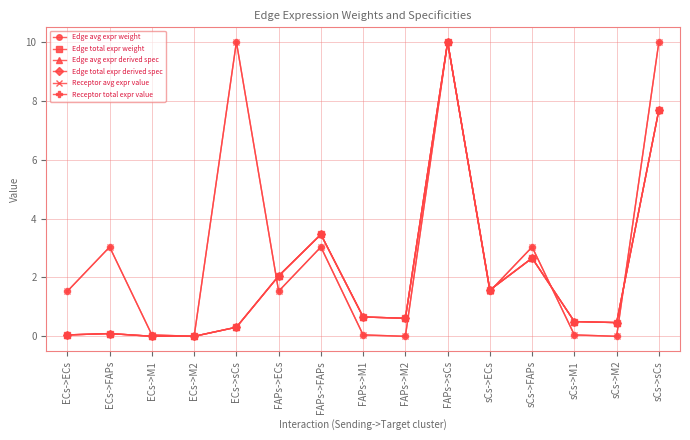

Which series has the largest range (max minus min)?

Edge avg expr weight